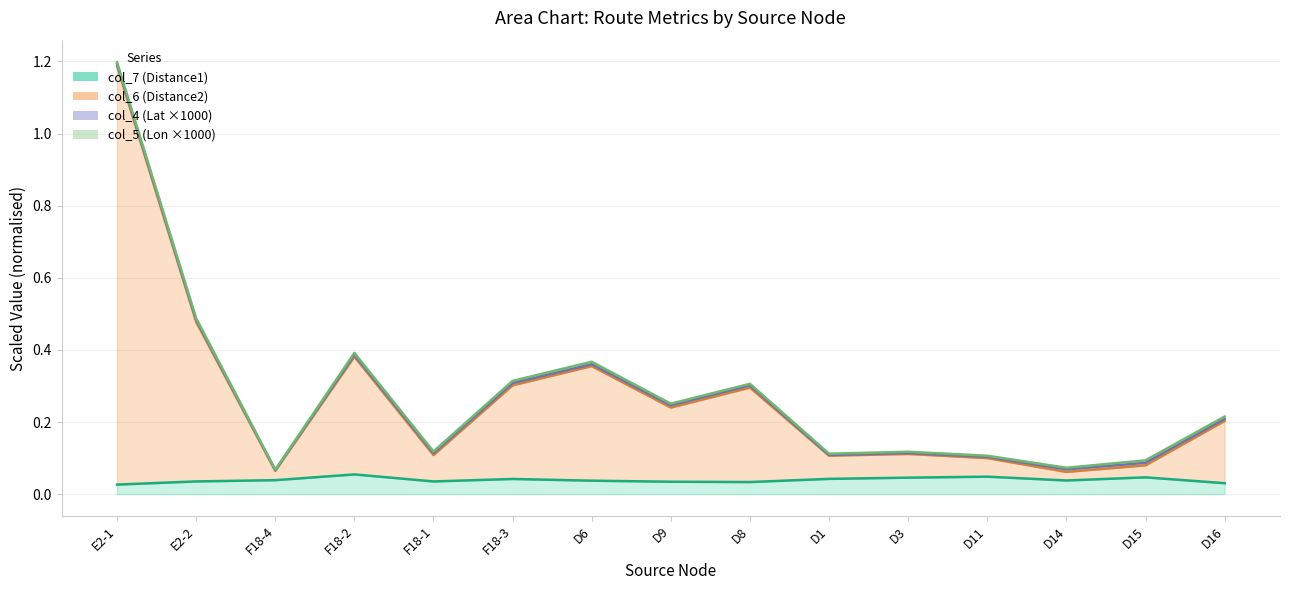

What is the total value across all series at D15?

0.1